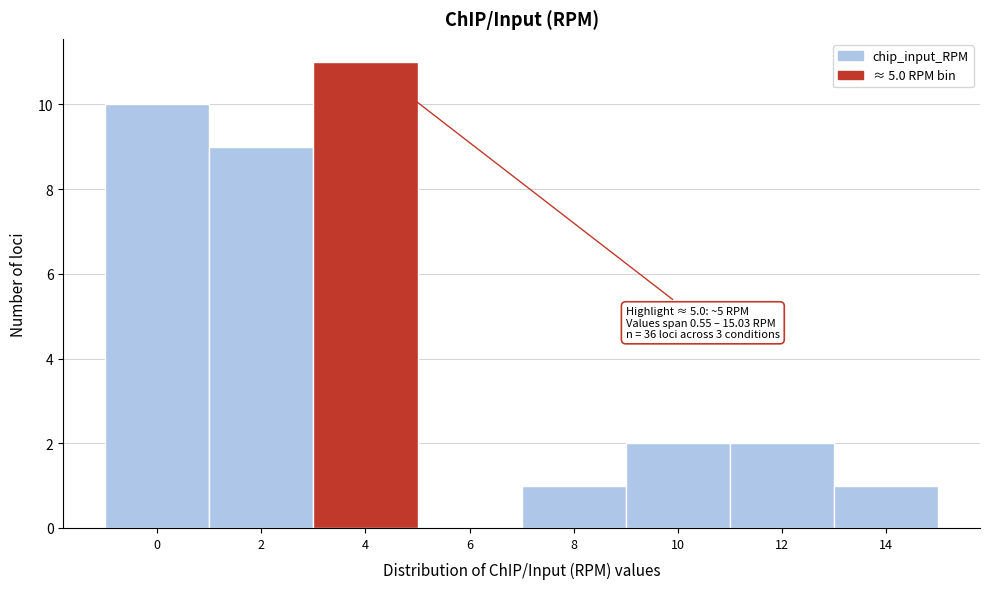

Reading left to right, list all the values displayed in this chart.

0=10	2=9	4=11	6=0	8=1	10=2	12=2	14=1